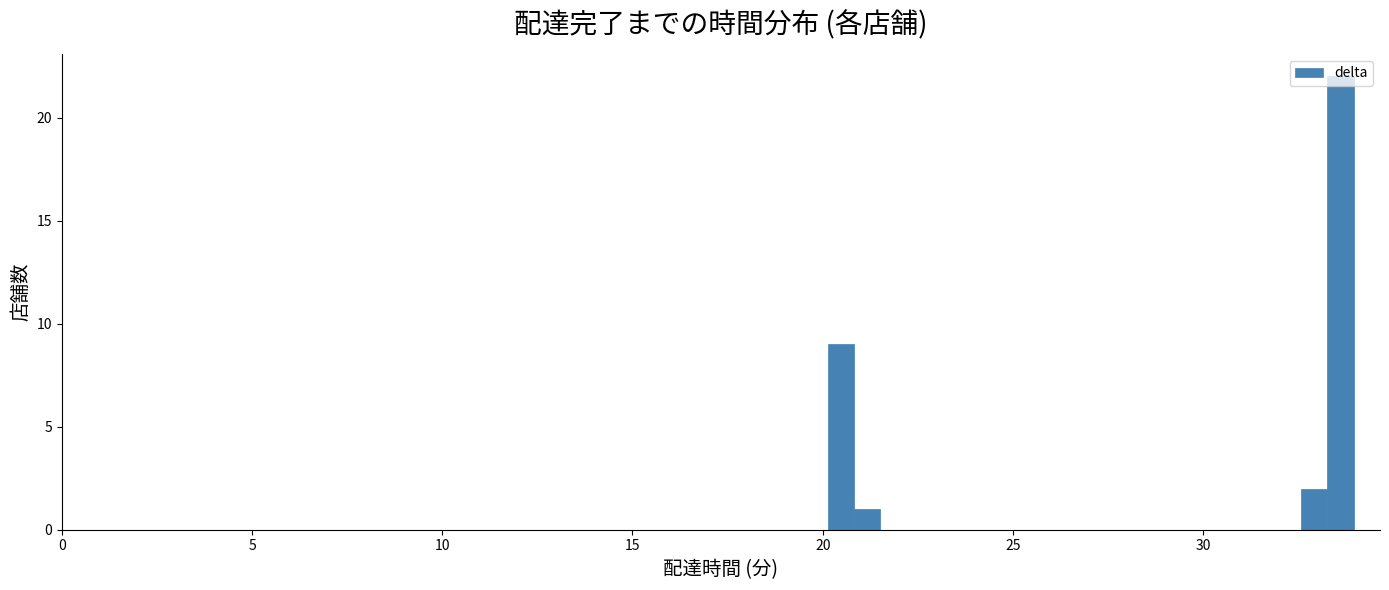

Around what value on the x-axis is the tallest bar? Give the approximate position of its centre, as read against the axis.

33.5